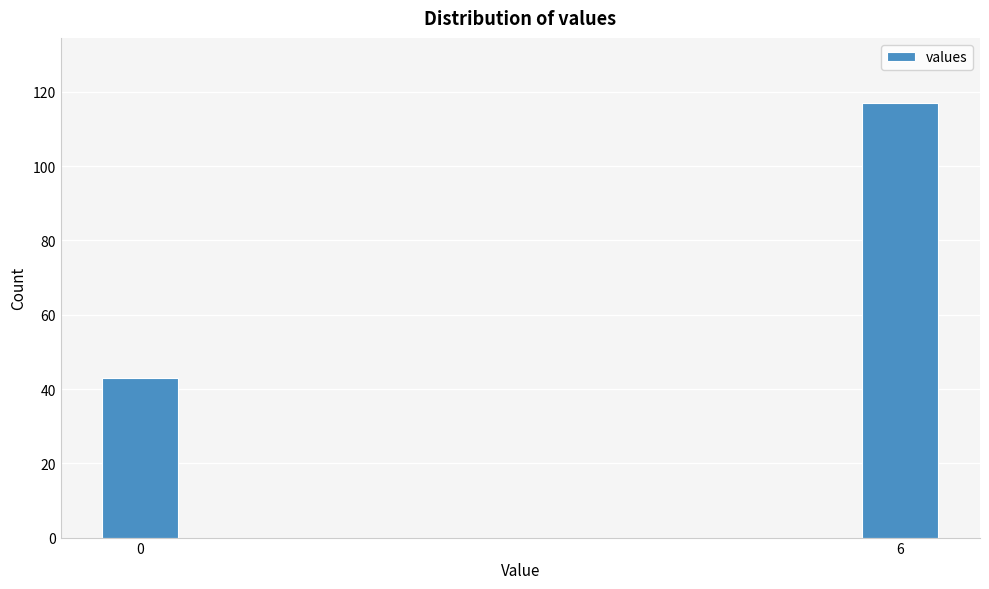

Reading left to right, what are all the values shown in this chart?

0=43	6=117